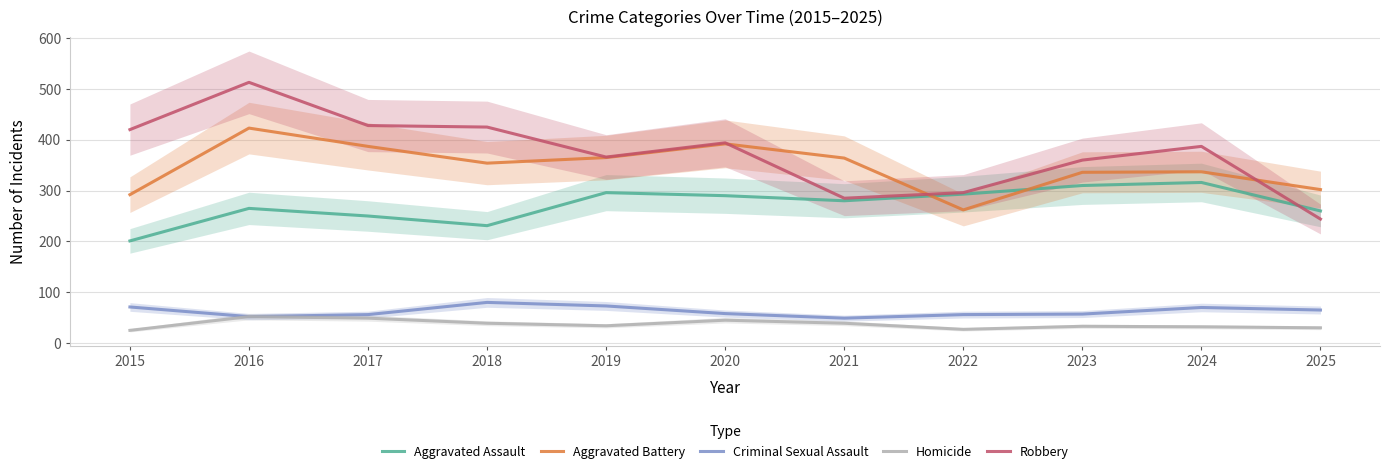

Reading right to left, transcribe all the data shown in this chart.

Aggravated Assault: 2025=260	2024=316	2023=310	2022=293	2021=280	2020=290	2019=296	2018=231	2017=250	2016=265	2015=201
Aggravated Battery: 2025=302	2024=337	2023=336	2022=262	2021=364	2020=392	2019=365	2018=354	2017=387	2016=423	2015=292
Criminal Sexual Assault: 2025=65	2024=70	2023=57	2022=56	2021=49	2020=58	2019=73	2018=80	2017=56	2016=52	2015=71
Homicide: 2025=30	2024=32	2023=33	2022=27	2021=39	2020=45	2019=34	2018=39	2017=49	2016=52	2015=25
Robbery: 2025=244	2024=387	2023=360	2022=296	2021=285	2020=394	2019=366	2018=425	2017=428	2016=513	2015=420